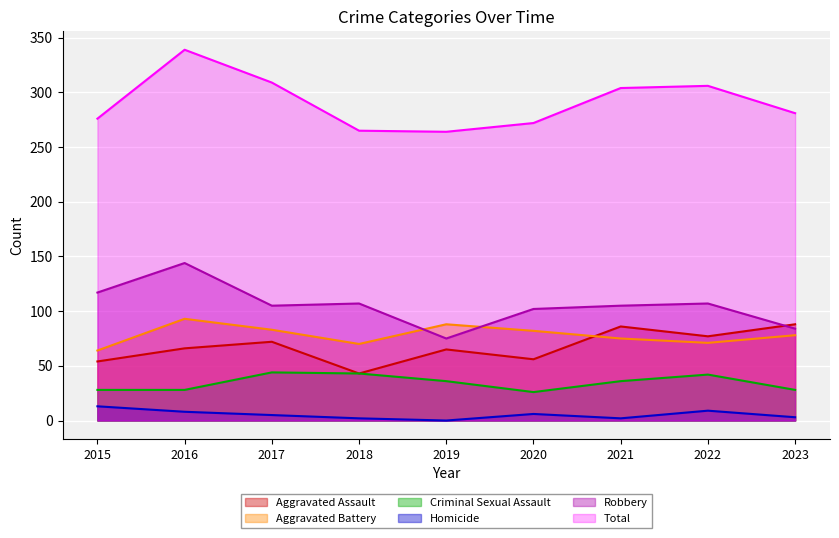

True or false: Aggravated Assault and Total cross at least once.

False